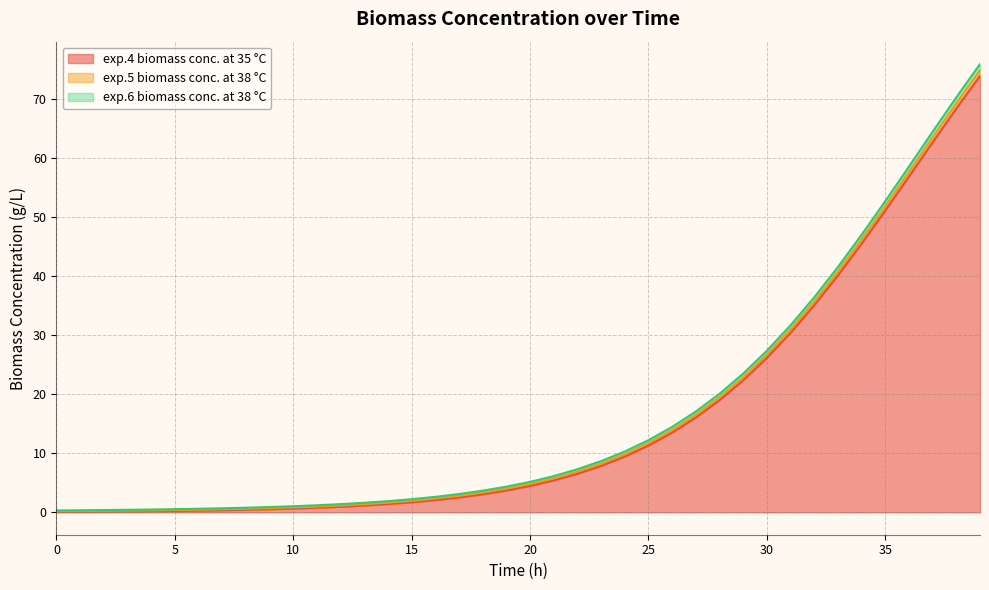

Reading right to left, list all the values displayed in this chart.

exp.4 biomass conc. at 35 °C: 73.9	68.4	62.6	56.8	51.1	45.5	40.1	35.1	30.4	26.2	22.4	19.0	16.0	13.5	11.3	9.4	7.9	6.5	5.4	4.5	3.7	3.1	2.5	2.1	1.7	1.4	1.2	0.9	0.8	0.6	0.5	0.4	0.4	0.3	0.2	0.2	0.2	0.1	0.1	0.1
exp.5 biomass conc. at 38 °C: 1.0	0.9	0.9	0.8	0.8	0.7	0.7	0.6	0.6	0.6	0.5	0.5	0.5	0.5	0.4	0.4	0.4	0.4	0.3	0.3	0.3	0.3	0.3	0.3	0.2	0.2	0.2	0.2	0.2	0.2	0.2	0.2	0.2	0.2	0.1	0.1	0.1	0.1	0.1	0.1
exp.6 biomass conc. at 38 °C: 1.0	1.0	0.9	0.9	0.8	0.8	0.7	0.7	0.7	0.6	0.6	0.6	0.5	0.5	0.5	0.4	0.4	0.4	0.4	0.4	0.3	0.3	0.3	0.3	0.3	0.3	0.2	0.2	0.2	0.2	0.2	0.2	0.2	0.2	0.2	0.1	0.1	0.1	0.1	0.1